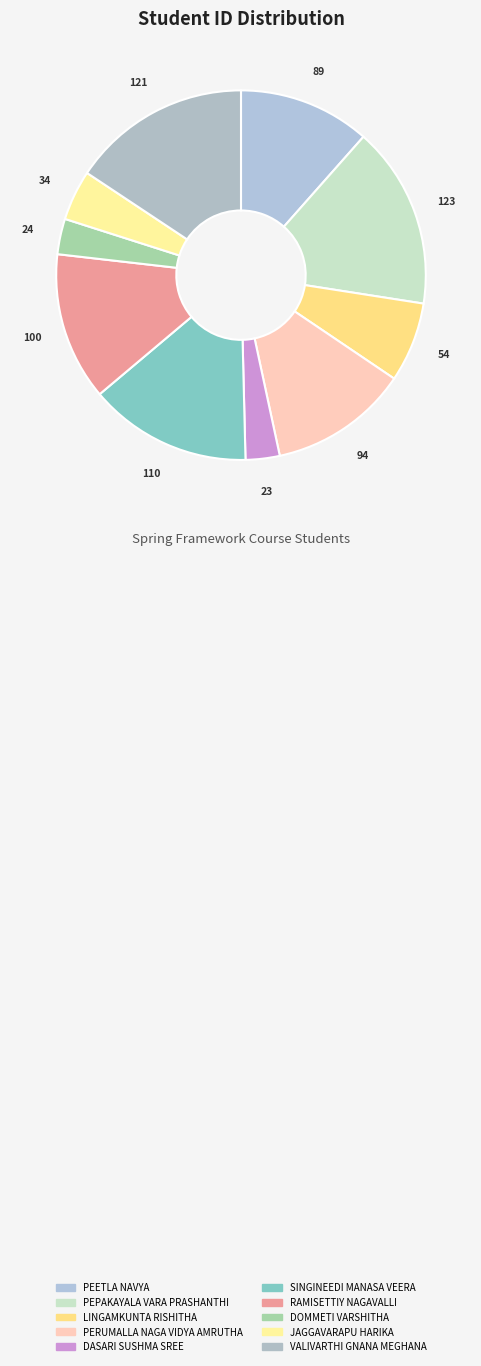

What is the smallest slice in the pie chart?

DASARI SUSHMA SREE